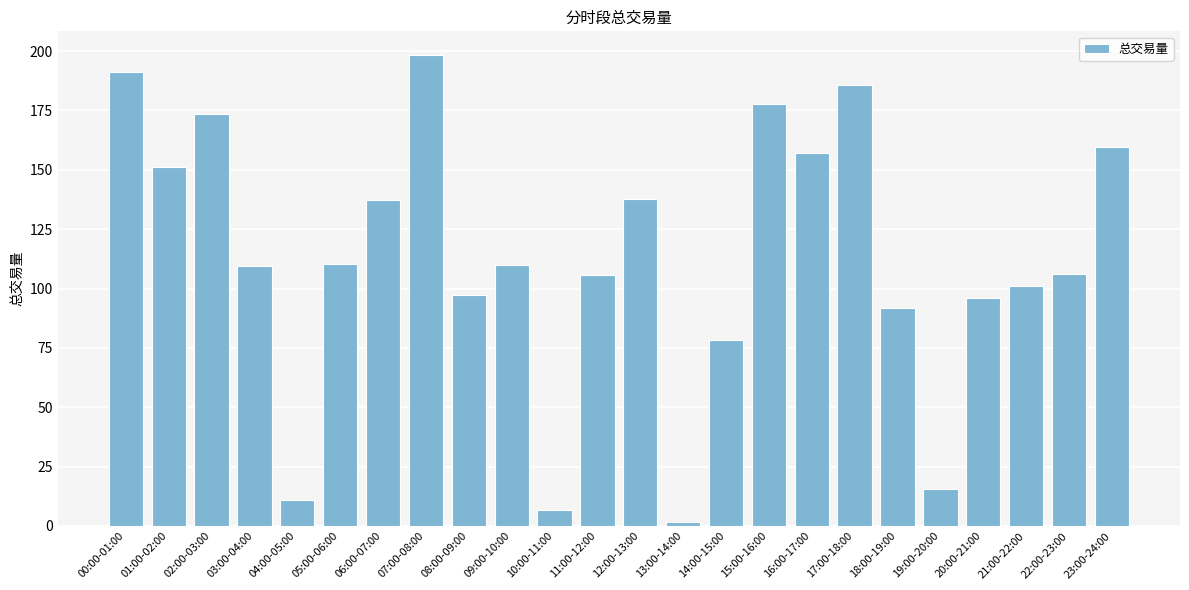

Is it true that the value at 15:00-16:00 is 177.8?

True